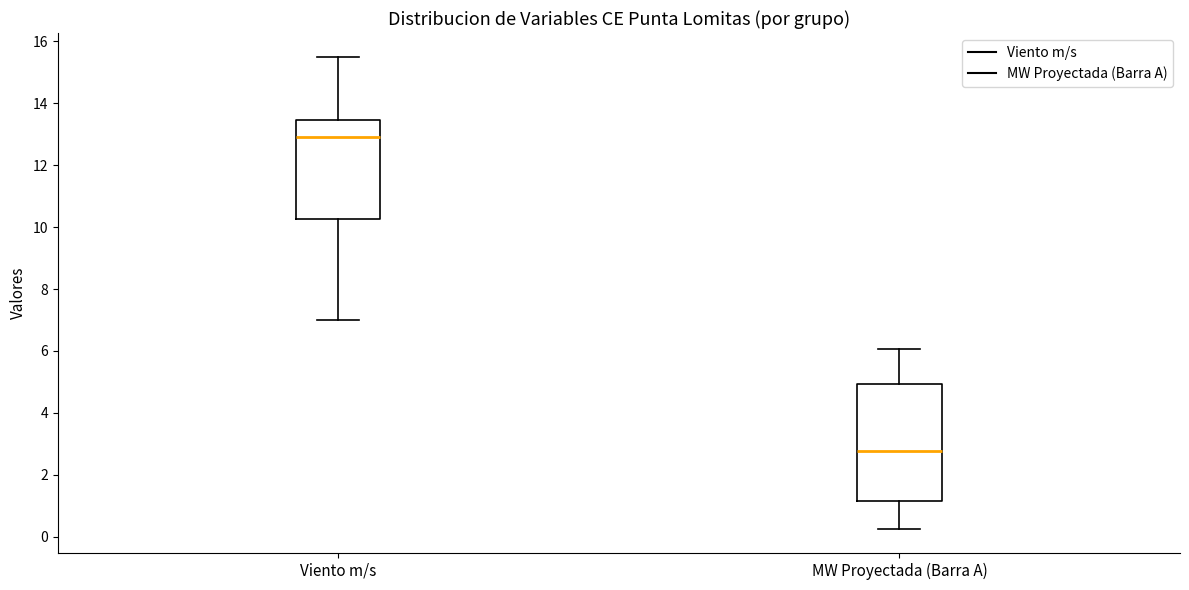

Reading left to right, read every box against the y-axis: the position of its median line, the range the box covers, and the ends of its whiskers. The values are not printed on the chart, so give them approximately, as read against the axis.

Viento m/s: median 13.0, box 10.2 to 13.4, whiskers 7.0 to 15.6
MW Proyectada (Barra A): median 2.8, box 1.2 to 5.0, whiskers 0.2 to 6.0